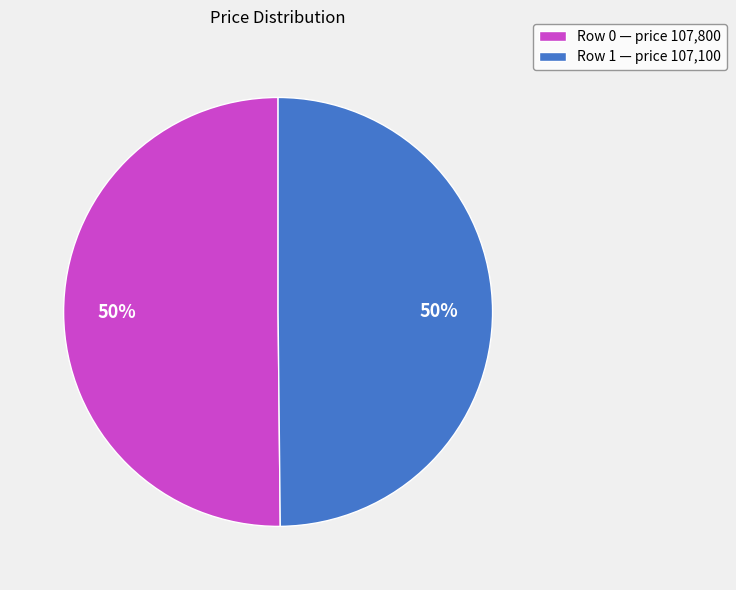

What percentage is the Row 1 — price 107,100 slice, to the nearest percent?

50%